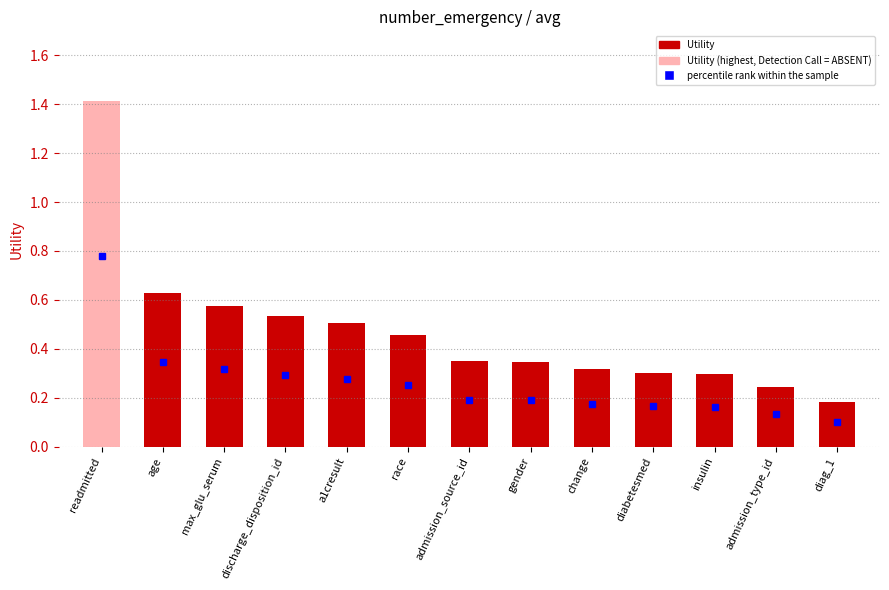

What is the label of the 8th bar from the left?

gender